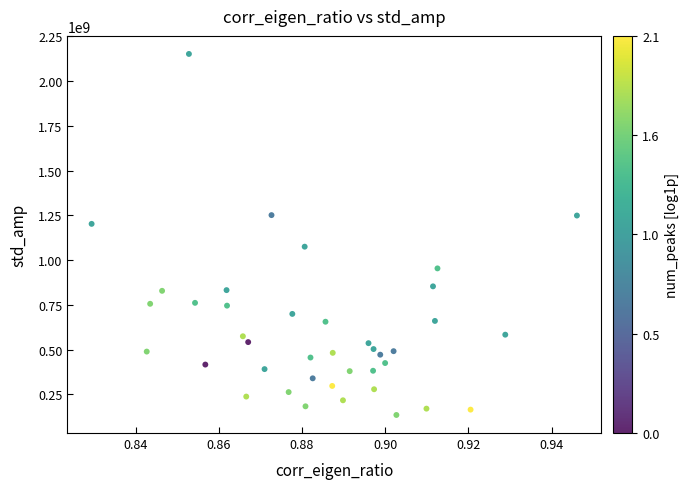

What is the range of Y values (max minus min)?

2015859238.8